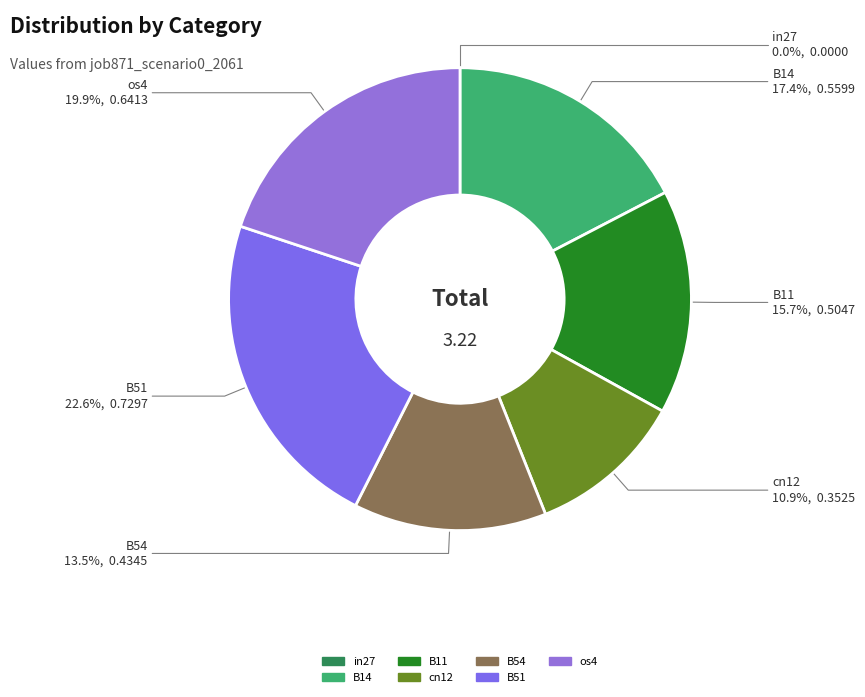

To the nearest percent, what is the average slice percentage?

14%